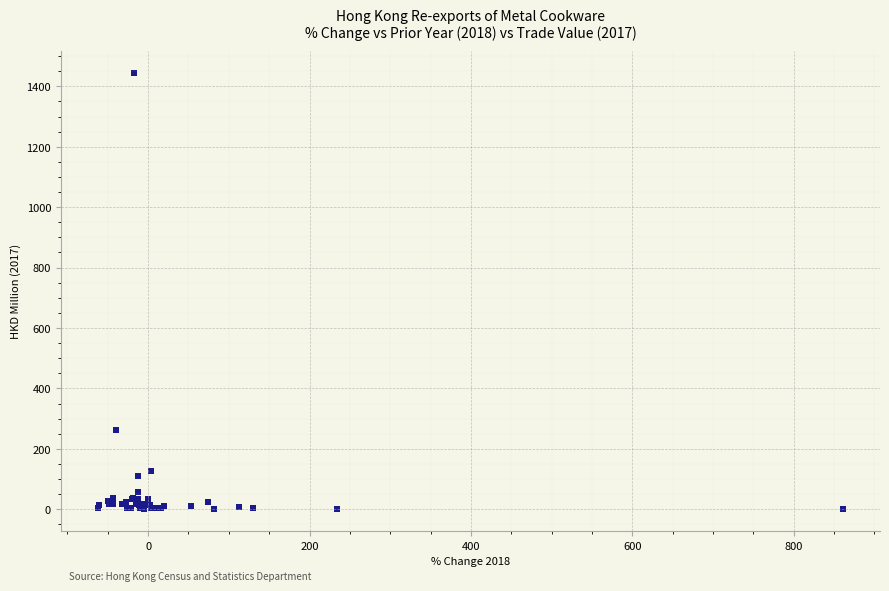

What Y value in the scatter plot is closest to 722?

263.3